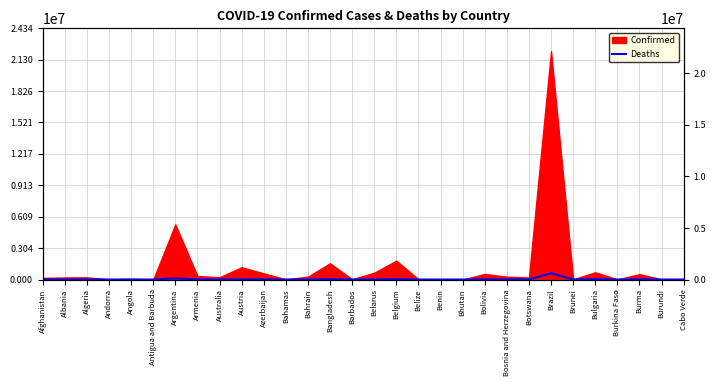

How many lines are shown in the chart?

1